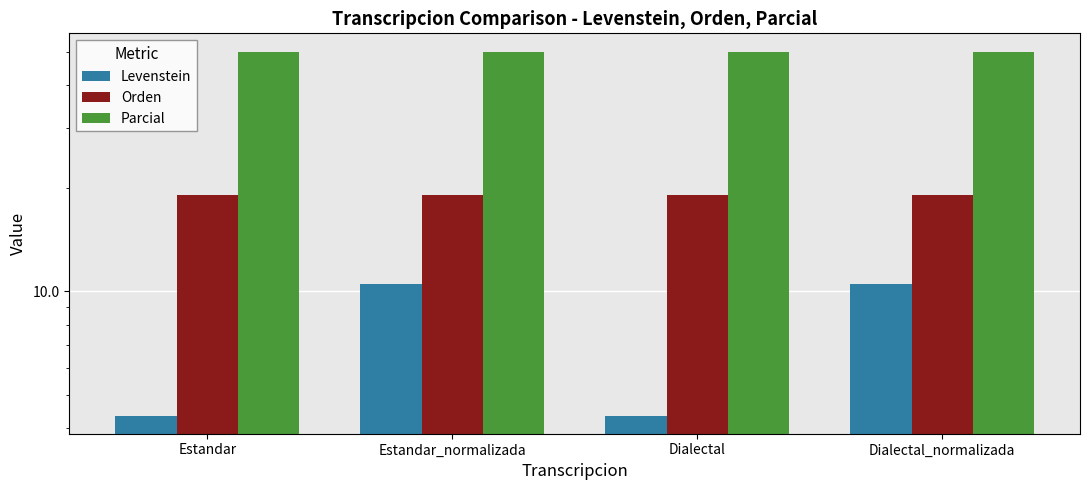

Reading right to left, list all the values displayed in this chart.

Levenstein: Dialectal_normalizada=10.5	Dialectal=4.3	Estandar_normalizada=10.5	Estandar=4.3
Orden: Dialectal_normalizada=19.0	Dialectal=19.0	Estandar_normalizada=19.0	Estandar=19.0
Parcial: Dialectal_normalizada=50.0	Dialectal=50.0	Estandar_normalizada=50.0	Estandar=50.0